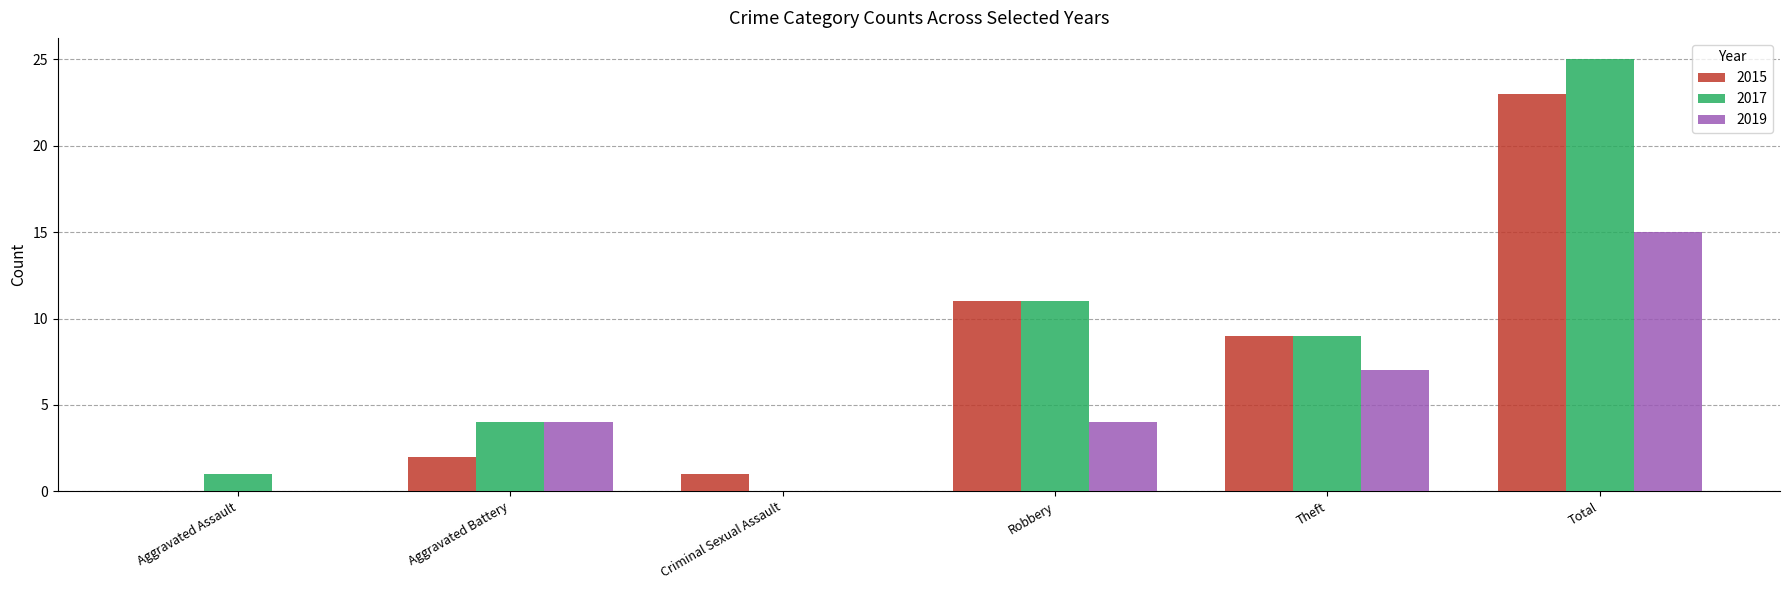

Between Theft and Total, which series saw the biggest shift?

2017